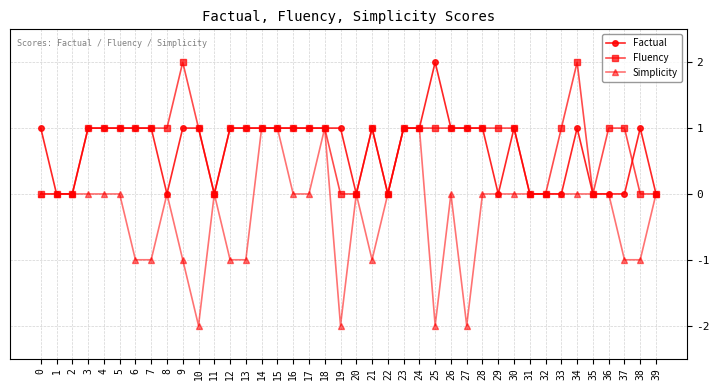

What is the difference between the second highest and minimum values in the Factual series?

1